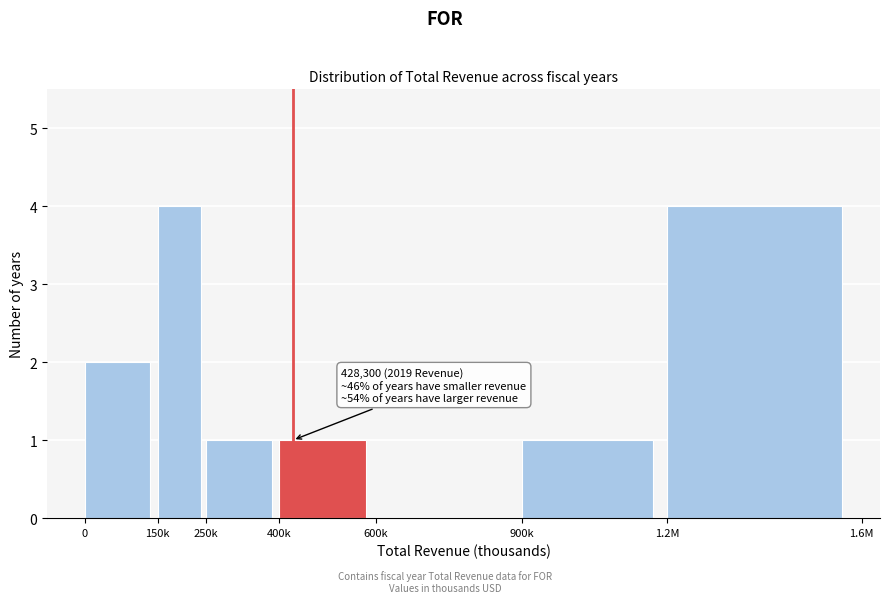

Reading left to right, what are all the values shown in this chart?

0=2	150k=4	250k=1	400k=1	600k=0	900k=1	1.2M=4